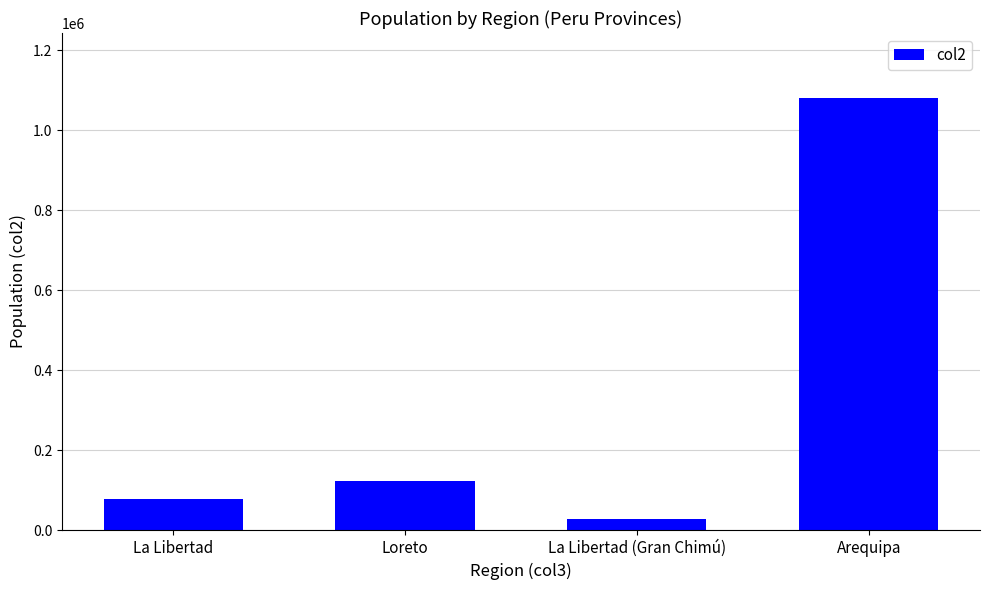

At which category does the chart reach its peak across all series?

Arequipa